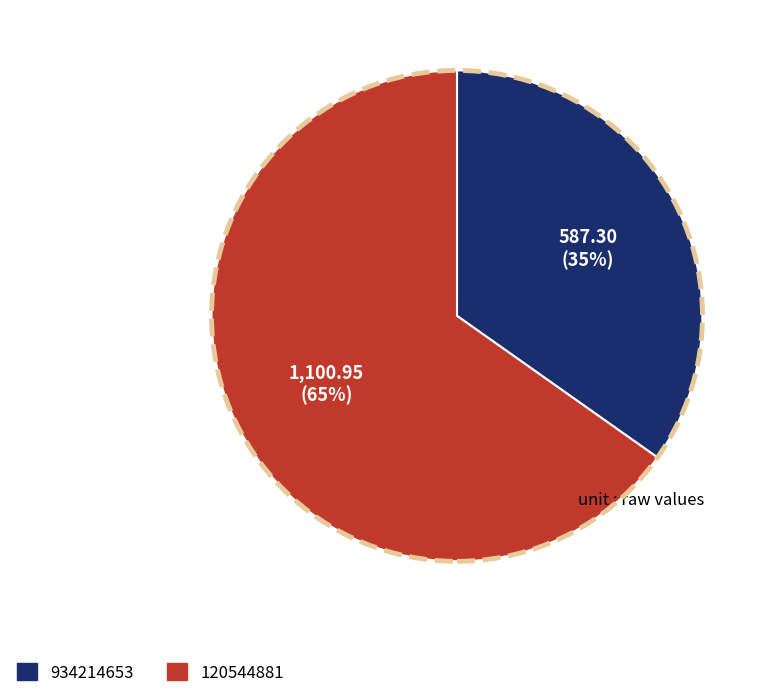

To the nearest percent, what is the average slice percentage?

50%